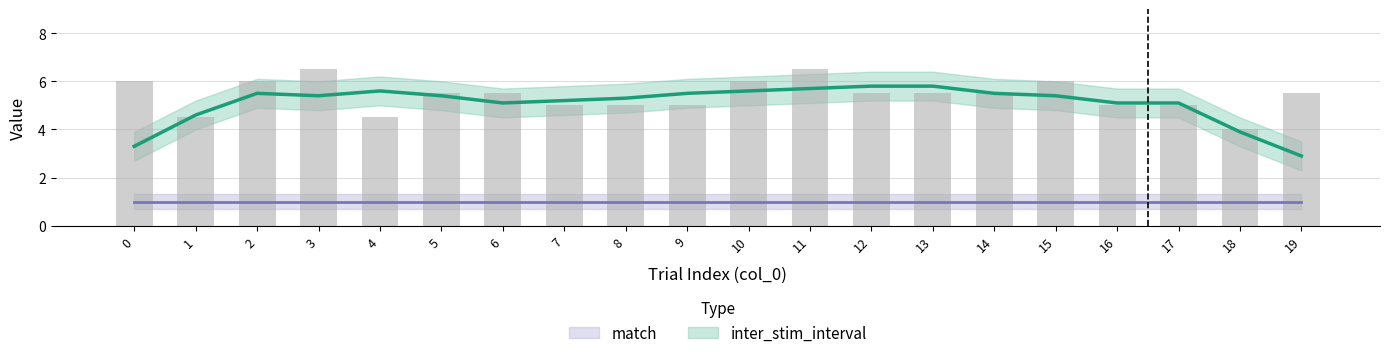

Does the chart contain stacked bars?

No